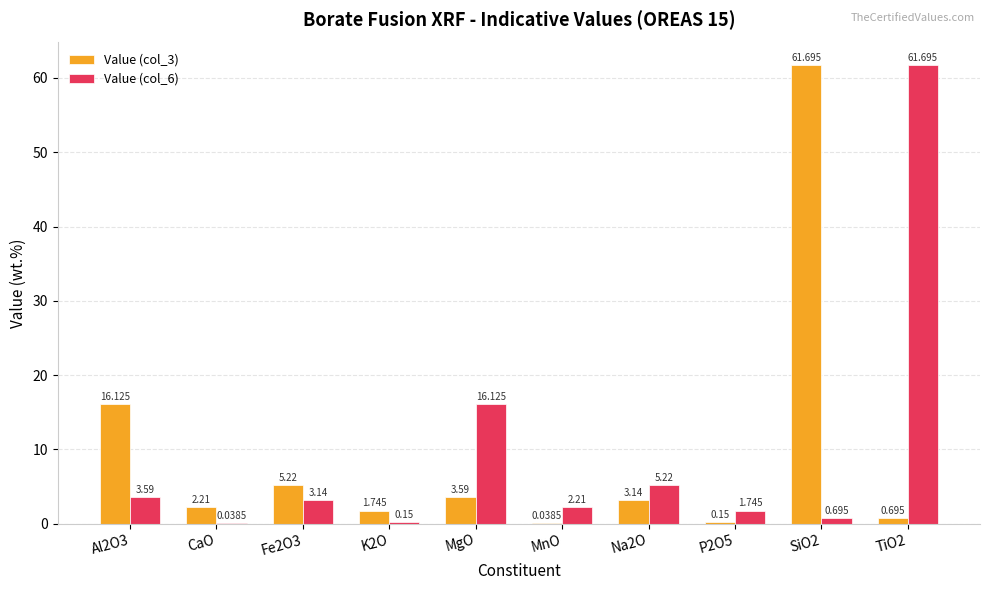

Where is Value (col_6) nearest to the value 30?

MgO